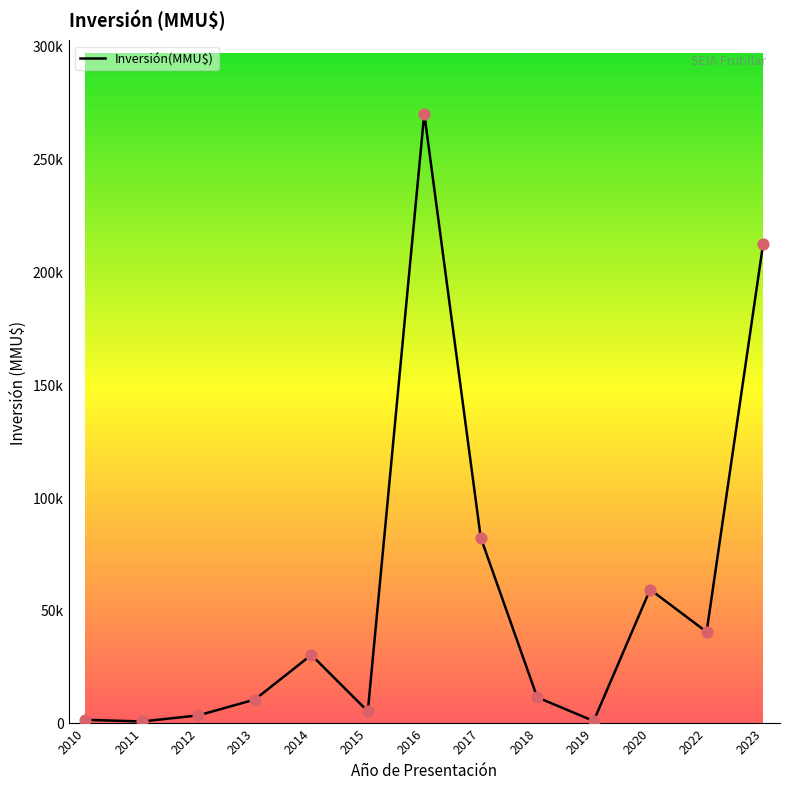

What is the change in value from 2012 to 2022?

+37000